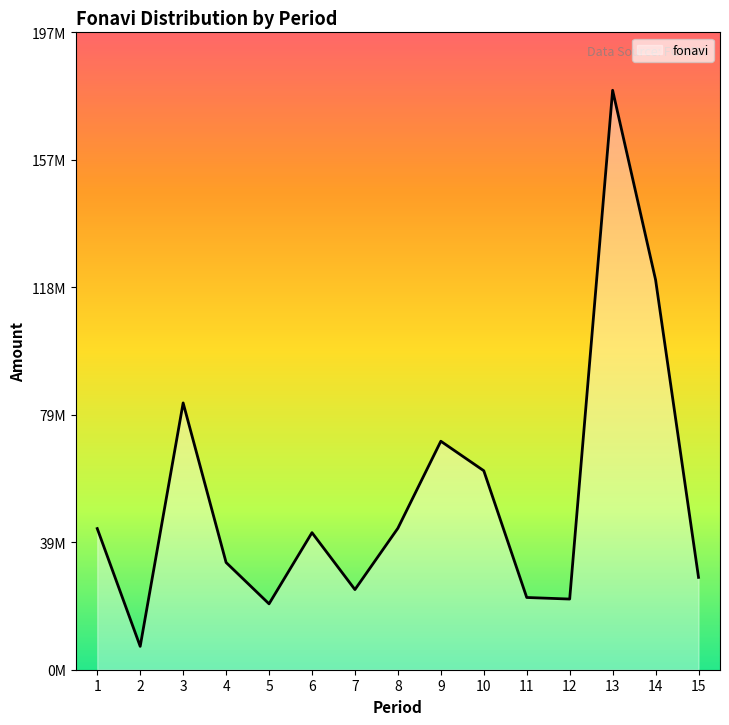

List the labels in order of value, smallest first.

2, 5, 12, 11, 7, 15, 4, 6, 1, 8, 10, 9, 3, 14, 13